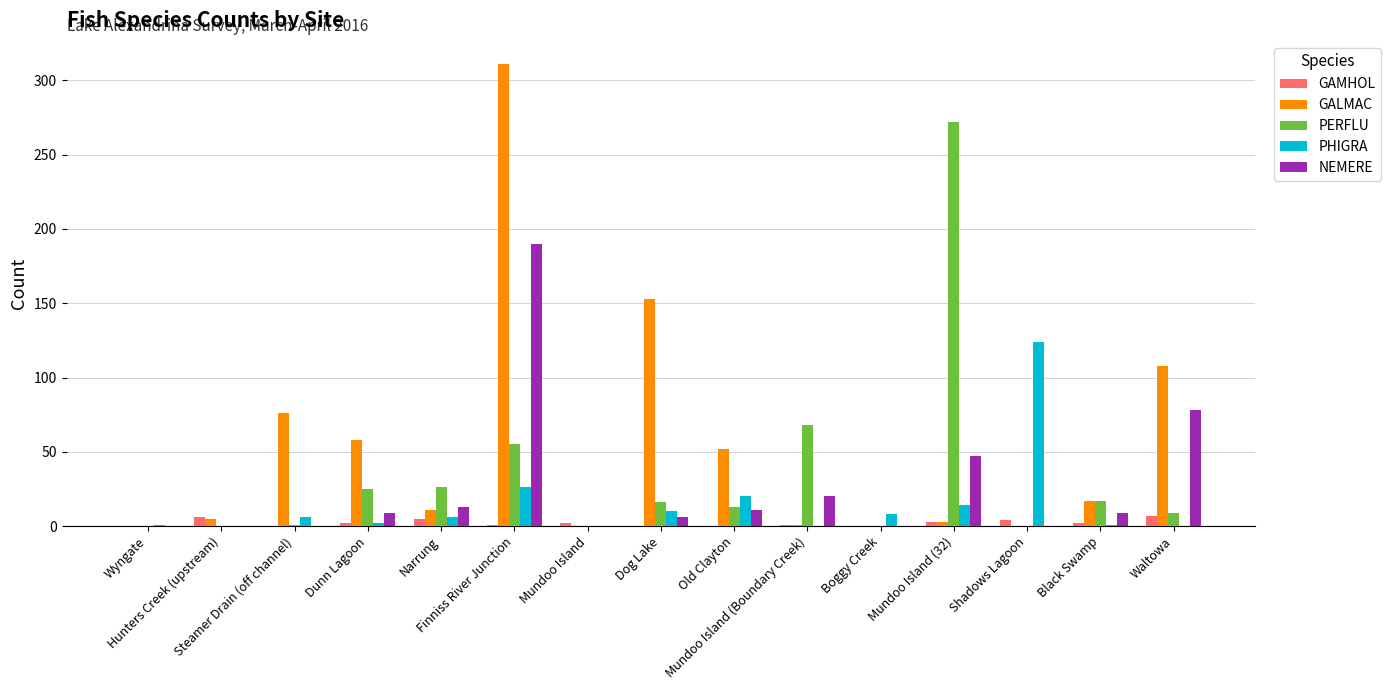

What are all the series names shown in the legend?

GAMHOL, GALMAC, PERFLU, PHIGRA, NEMERE